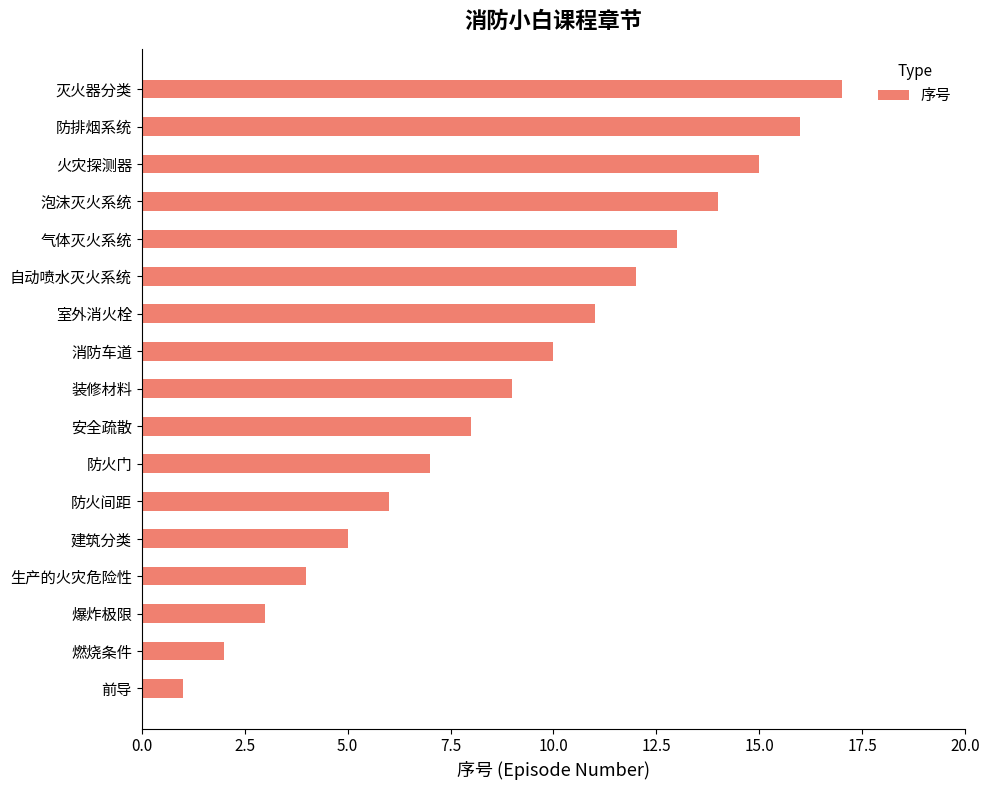

What is the greatest value displayed?

17